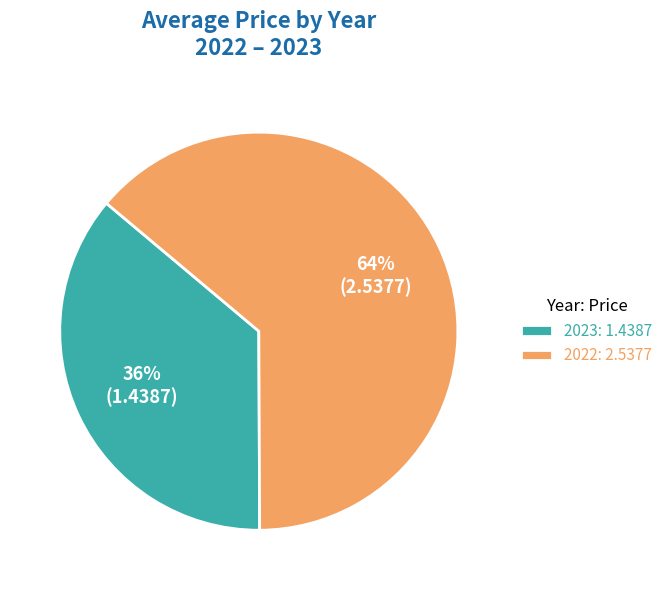

What is the majority slice?

2022